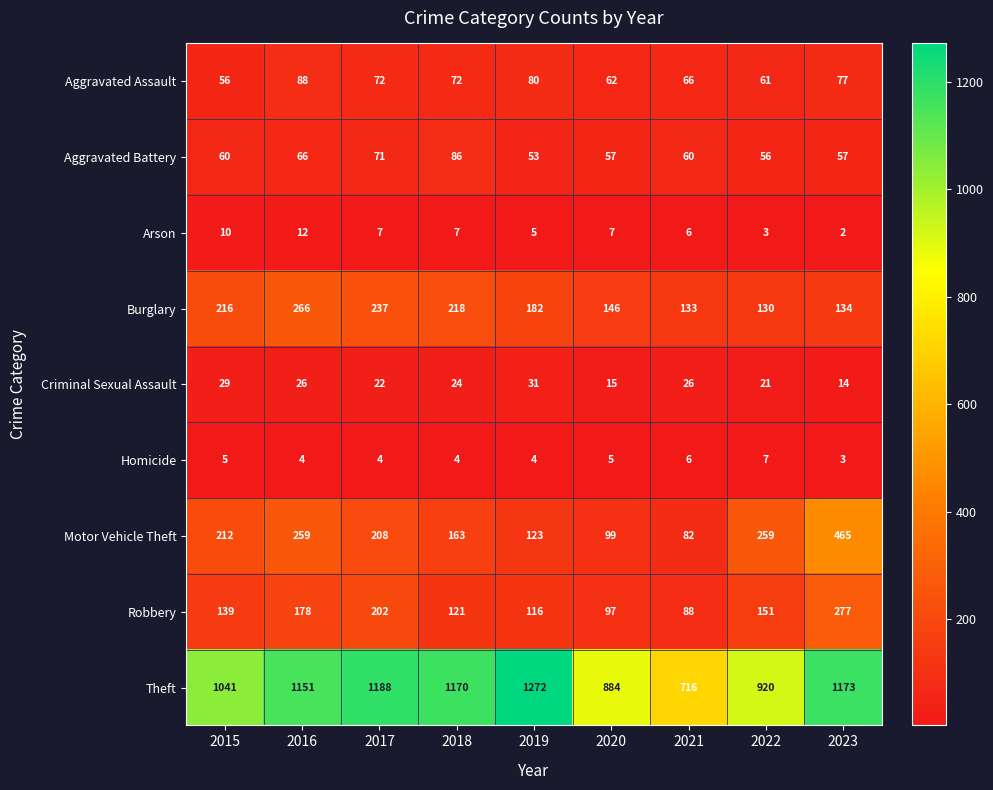

Which series has the largest total across all categories?

Theft